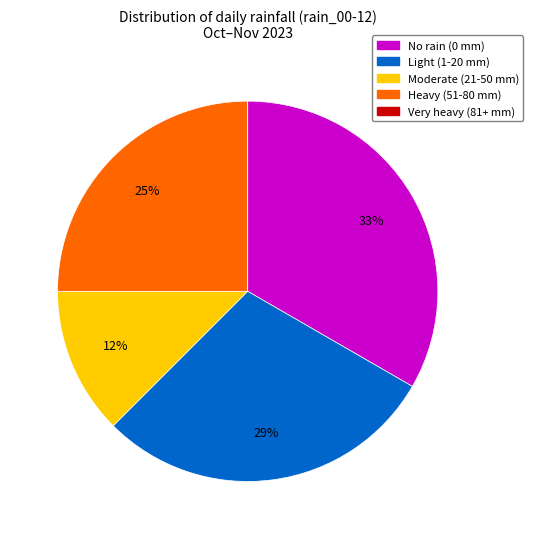

To the nearest percent, what is the difference between the largest and smallest slice percentages?

33%